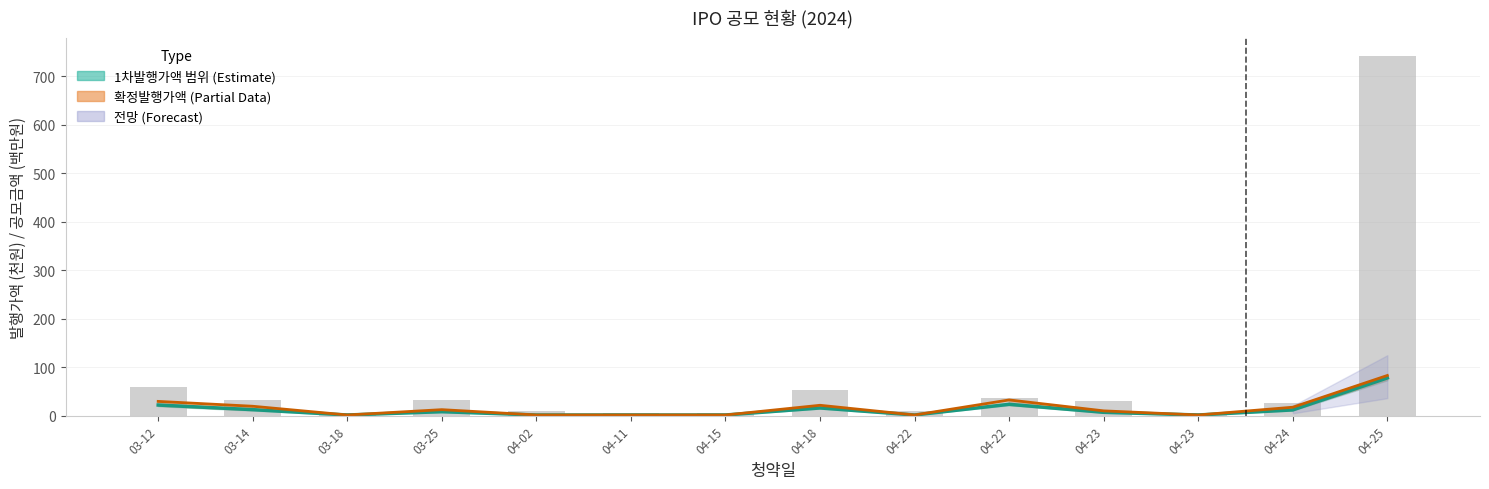

What is the total value across all series at 04-25?

904.0